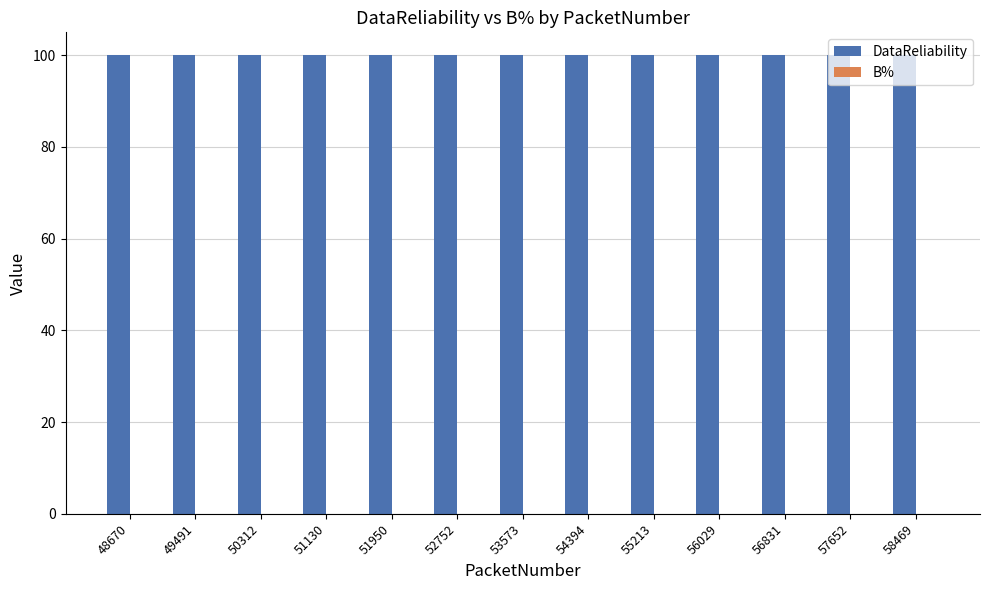

How many data points does each series have?

13